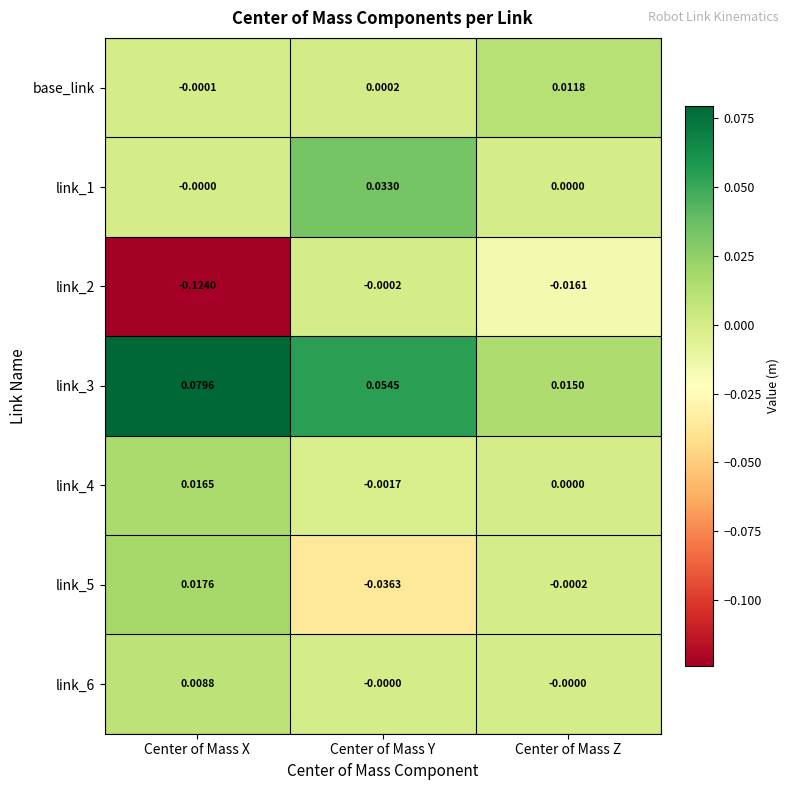

At which label is link_3 closest to 0?

Center of Mass Z